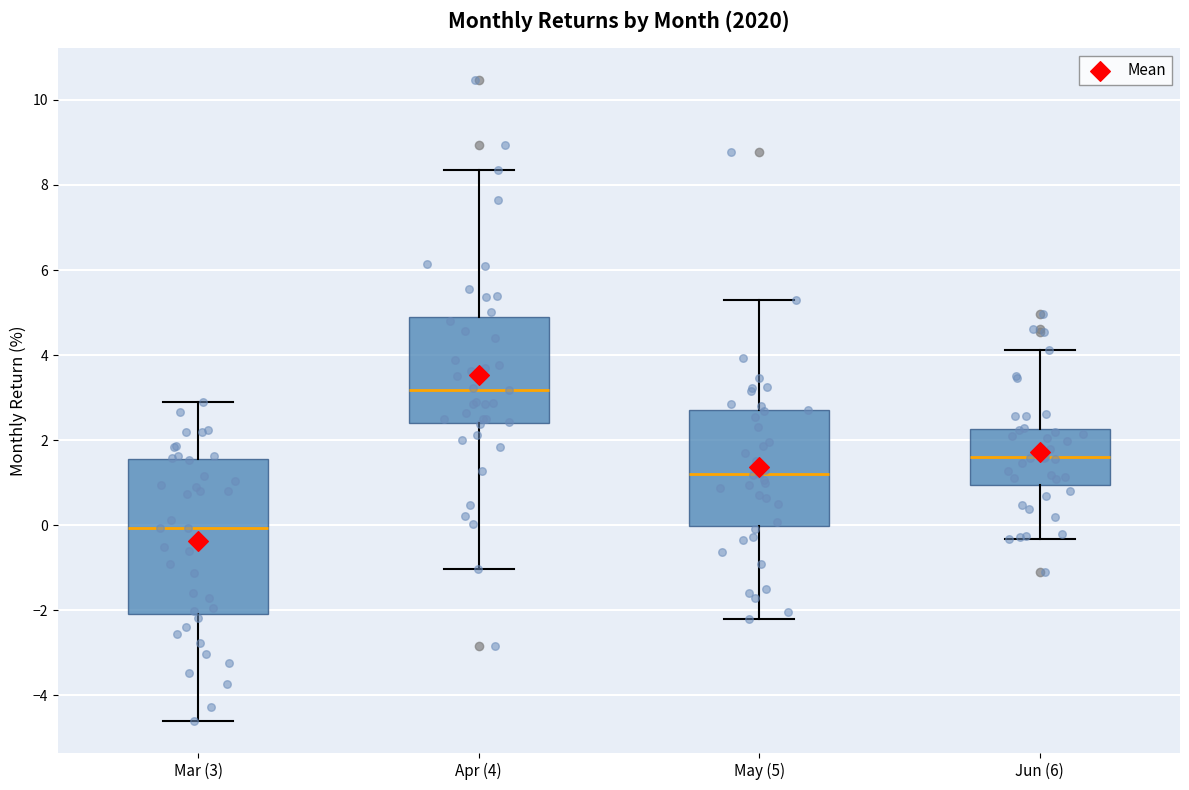

Where is the lower edge of the box for May (5) on the y-axis? The values are not printed on the chart, so give them approximately, as read against the axis.

0.0